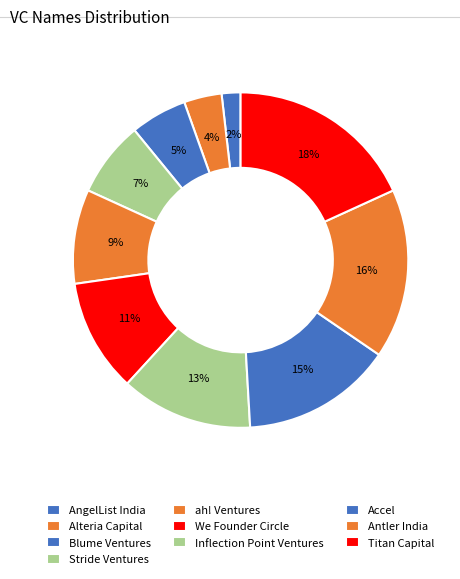

To the nearest percent, what is the average slice percentage?

10%